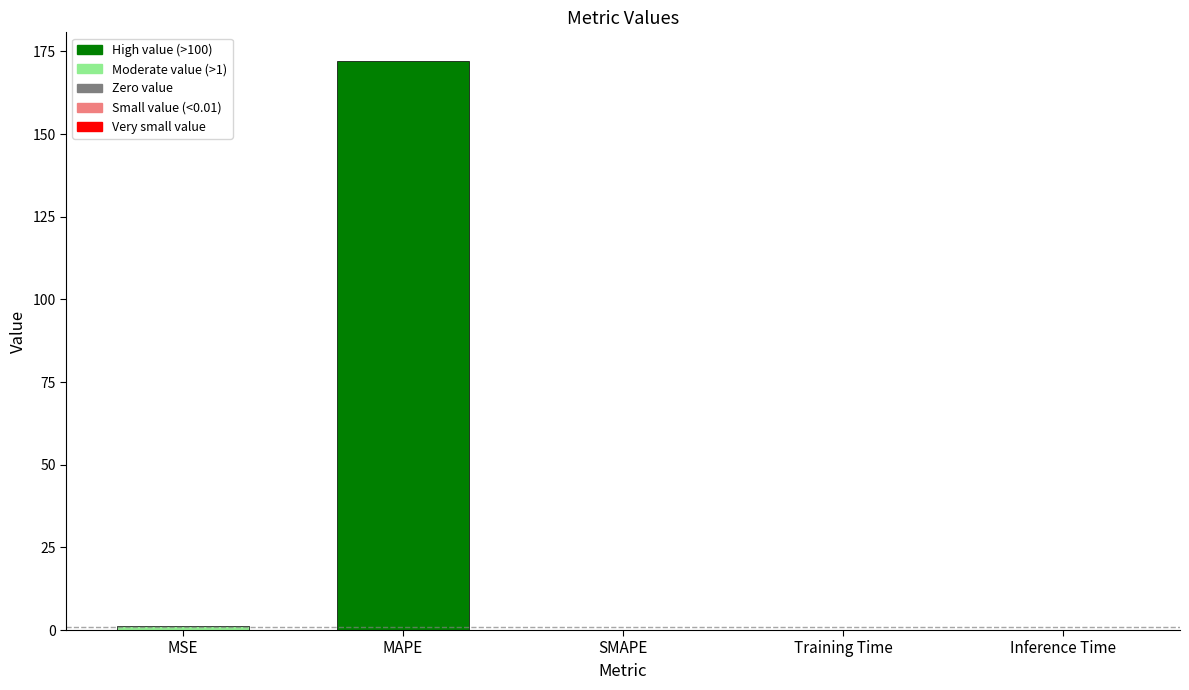

Are the bars grouped side by side (vs. stacked)?

No